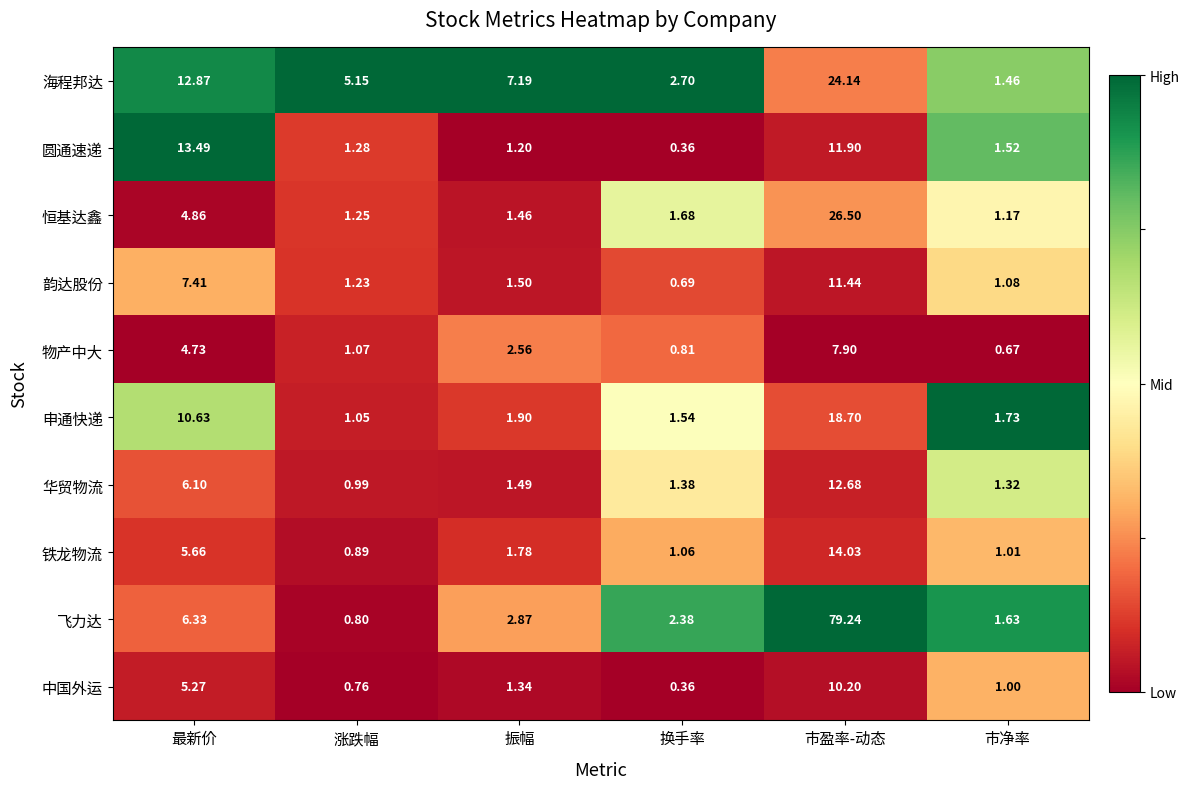

Rank the series by their maximum value, from highest to lowest.

飞力达, 恒基达鑫, 海程邦达, 申通快递, 铁龙物流, 圆通速递, 华贸物流, 韵达股份, 中国外运, 物产中大